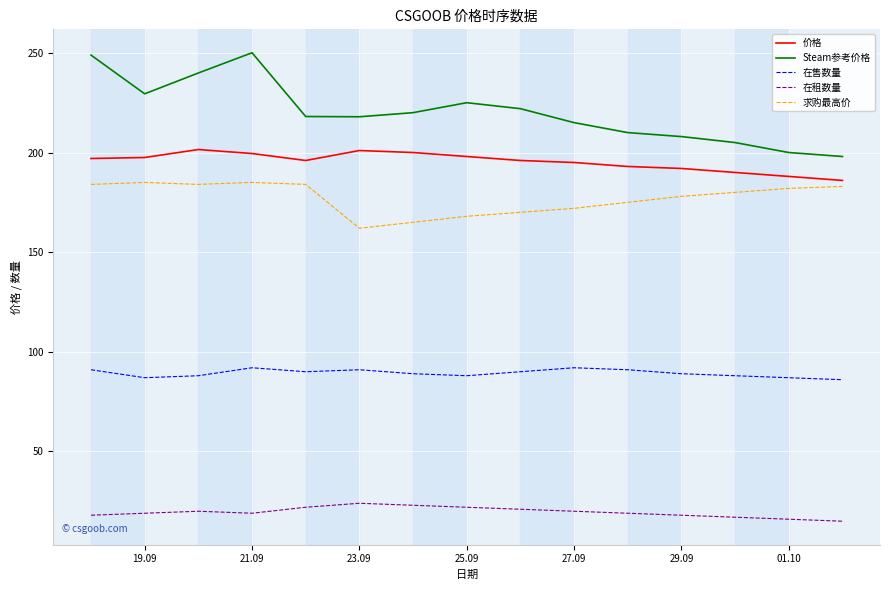

What is the maximum value shown in the chart?

250.1